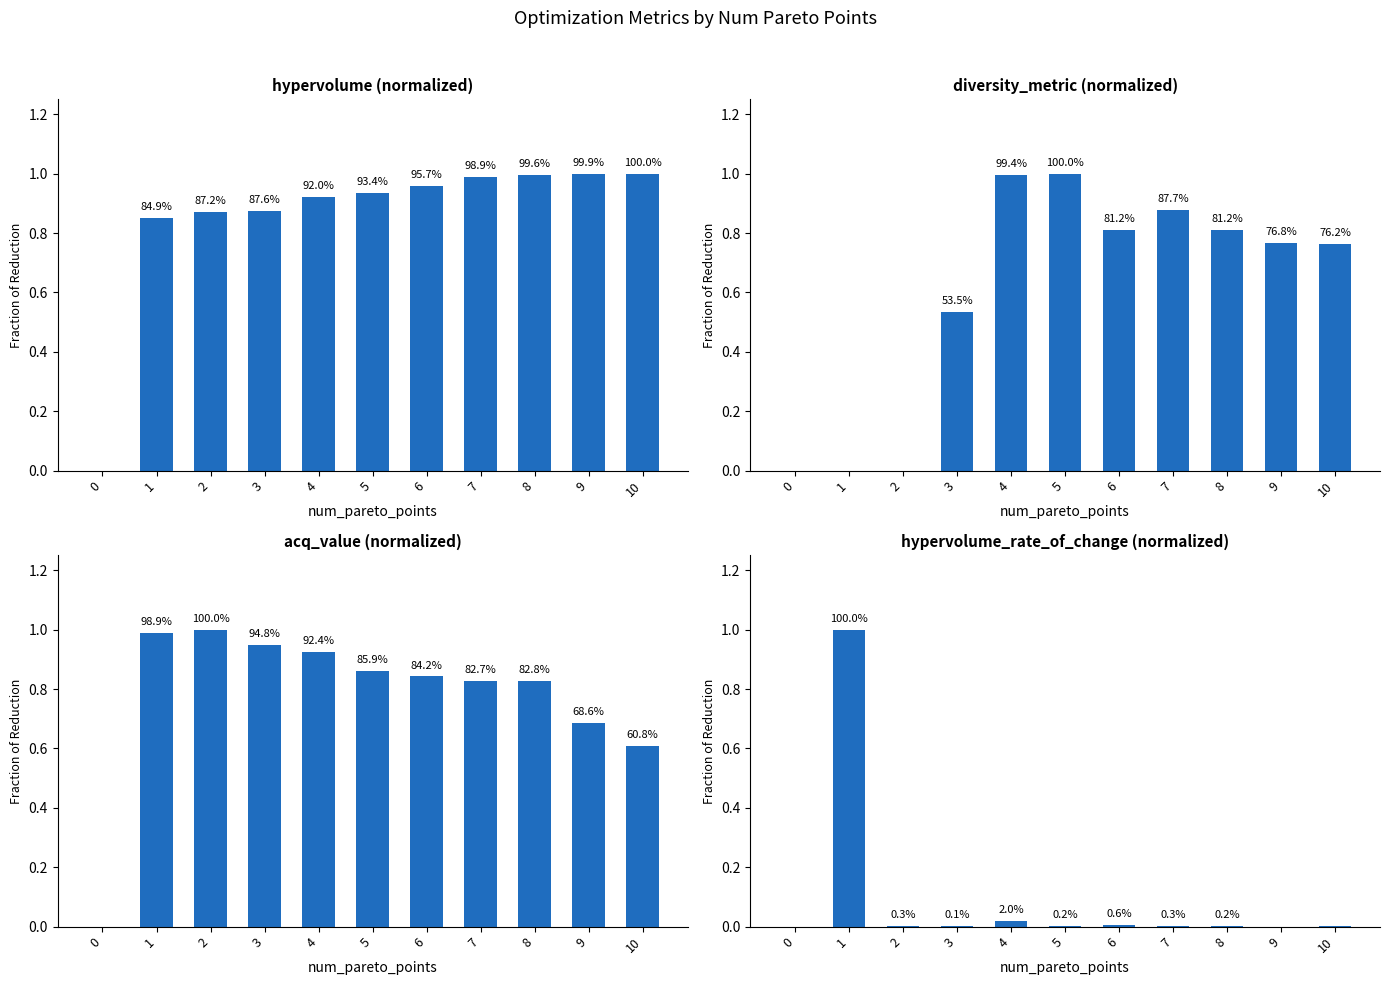

Which category has the highest value across all series?

10